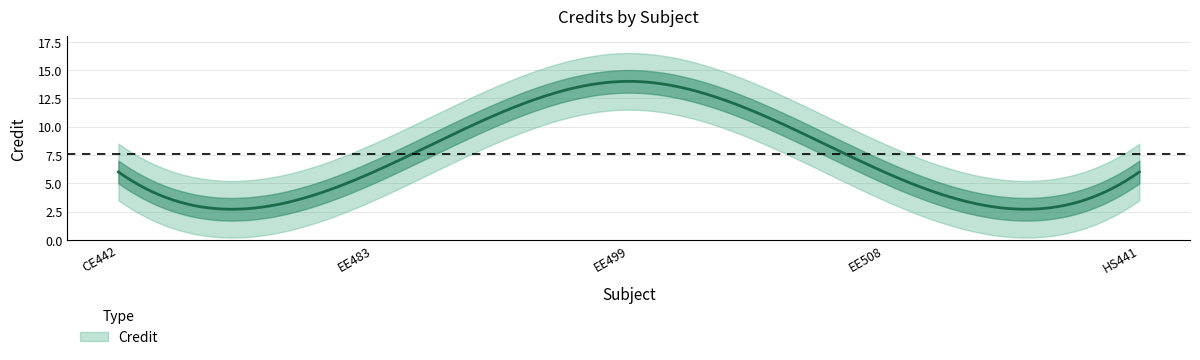

How many lines are shown in the chart?

1